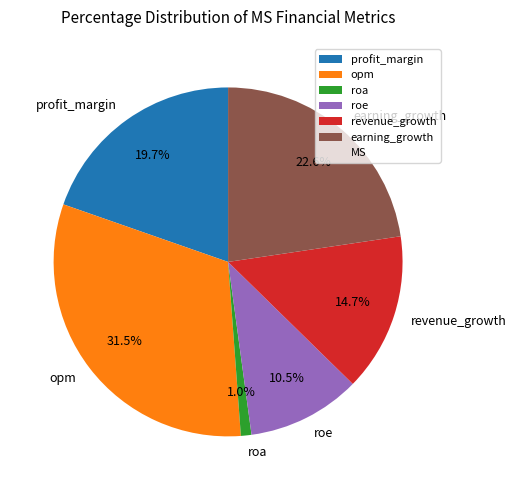

To the nearest percent, what is the difference between the earning_growth and roa slice percentages?

22%